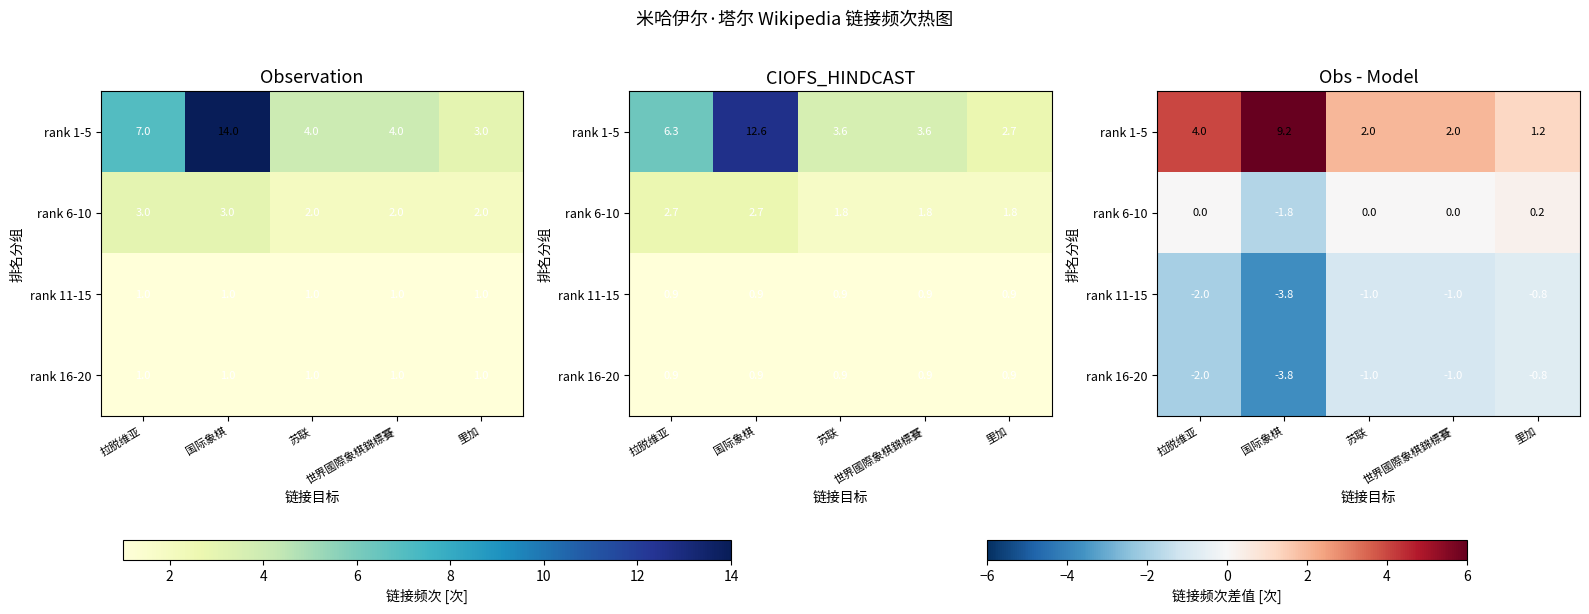

What is the difference between the maximum and minimum values in the rank 11-15 series?

3.0